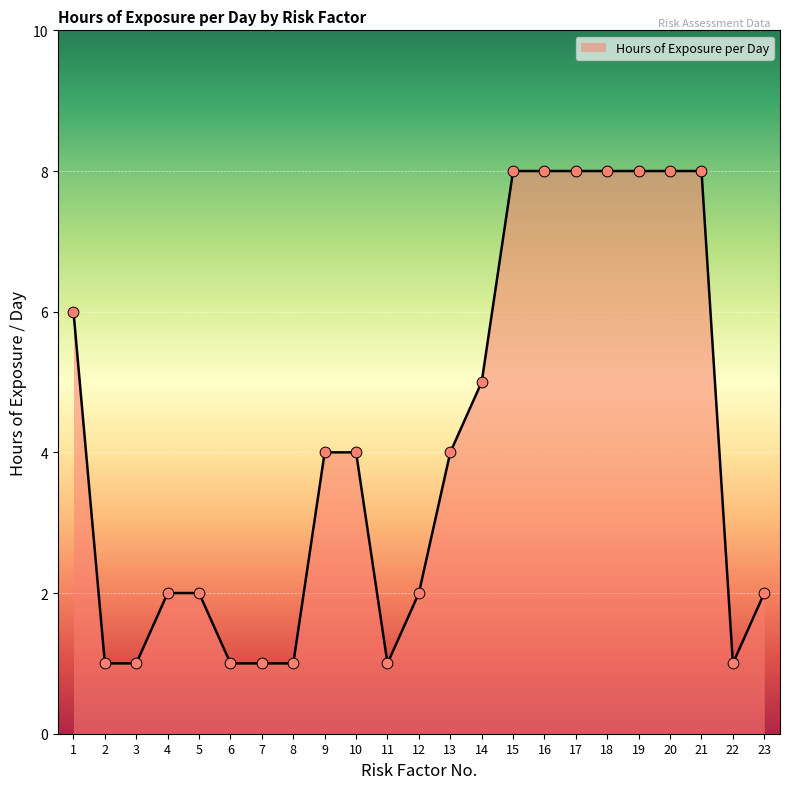

What is the change in value from 20 to 23?

-6